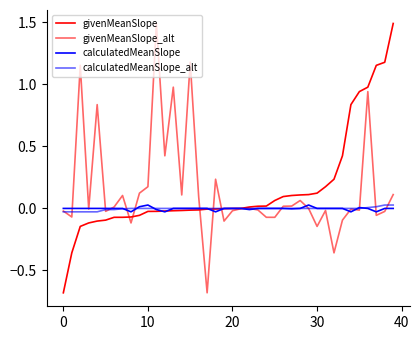

In givenMeanSlope_alt, how many points are higher than both neighbors (excluding endpoints)?

12